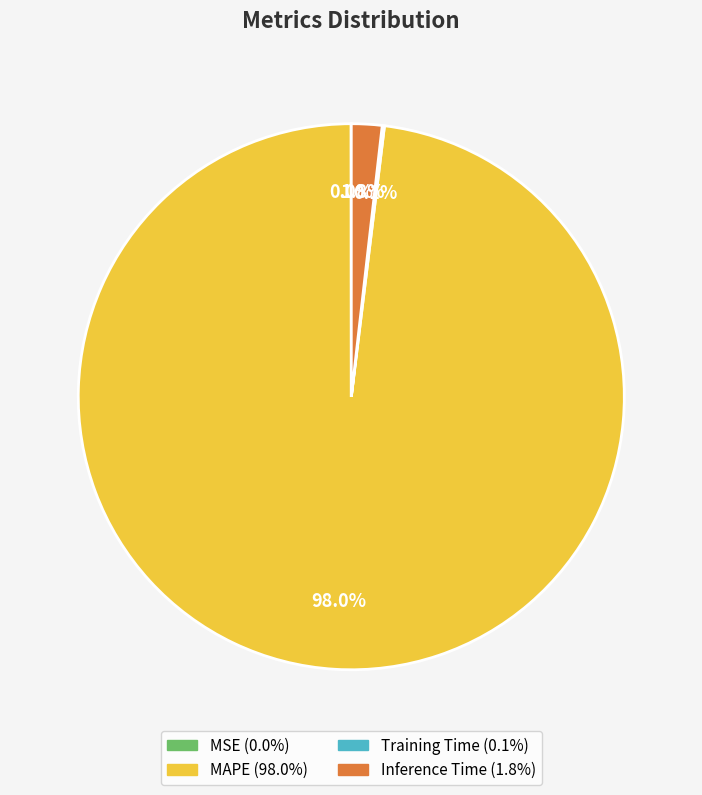

Which slice is the largest?

MAPE